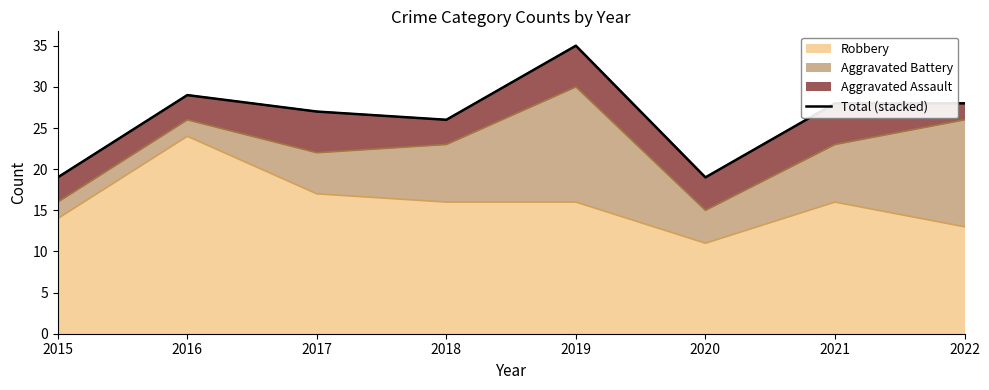

Reading left to right, list all the values displayed in this chart.

19	29	27	26	35	19	28	28